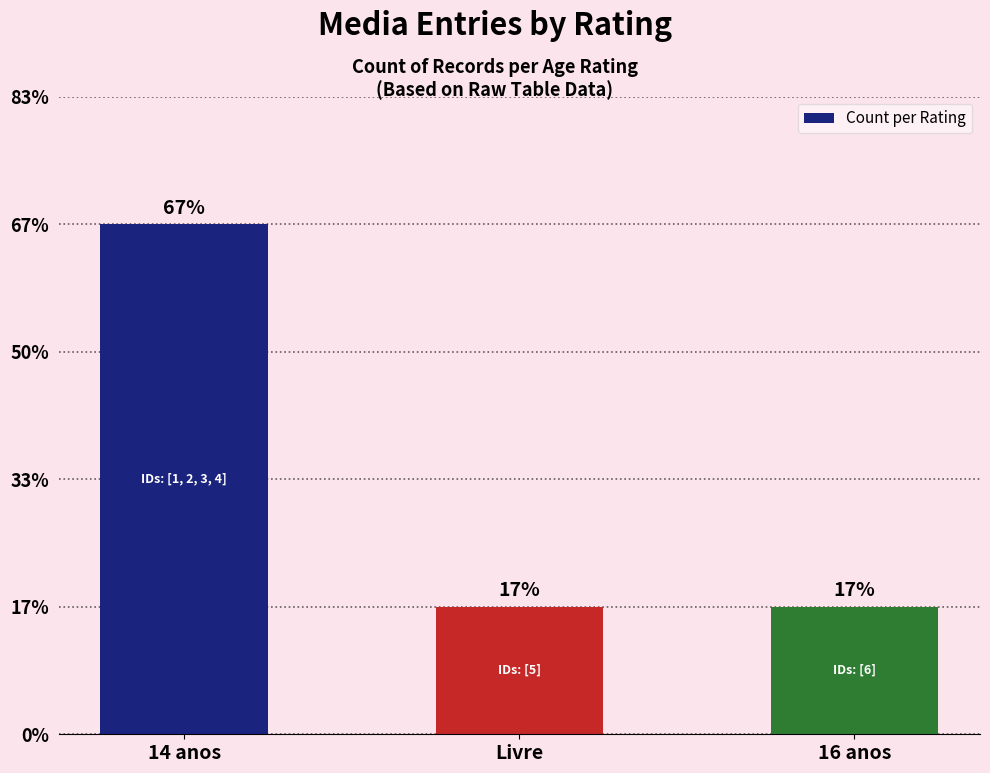

Which category has the highest value across all series?

14 anos